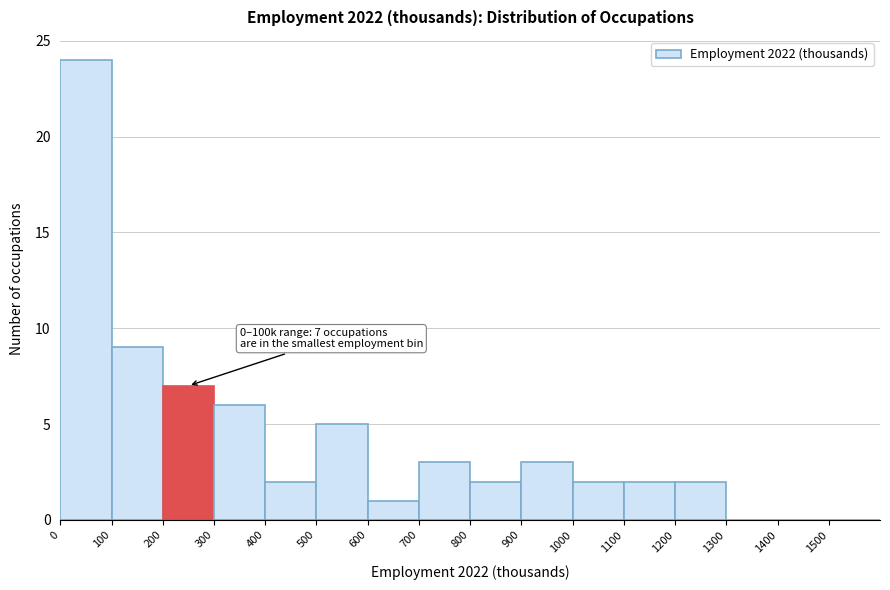

Over which range of the x-axis is the bar tallest?

0 to 100